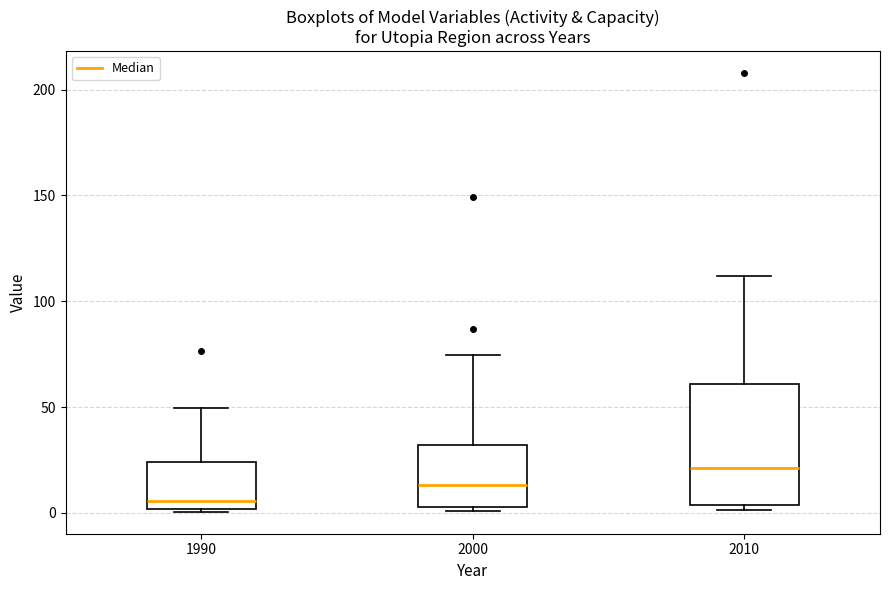

Which box's median line is the highest?

2010